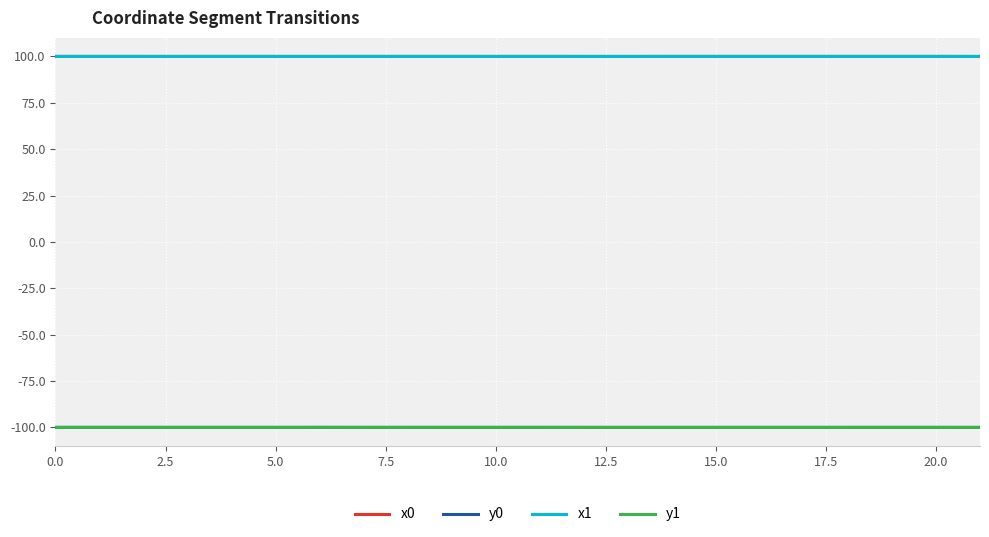

Count the number of data series in this chart.

4